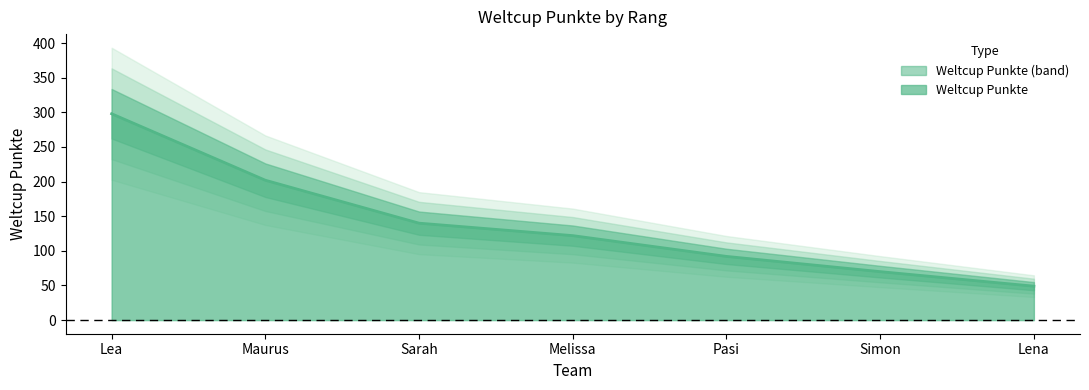

True or false: there are more than 2 points higher than both neighbors.

False